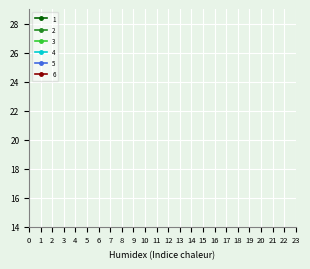

How many series are shown in this chart?

6